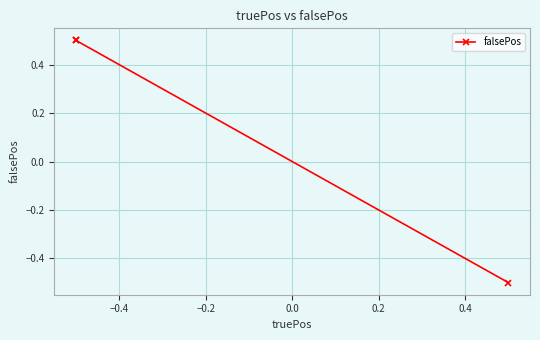

What is the sum of all values?

0.5